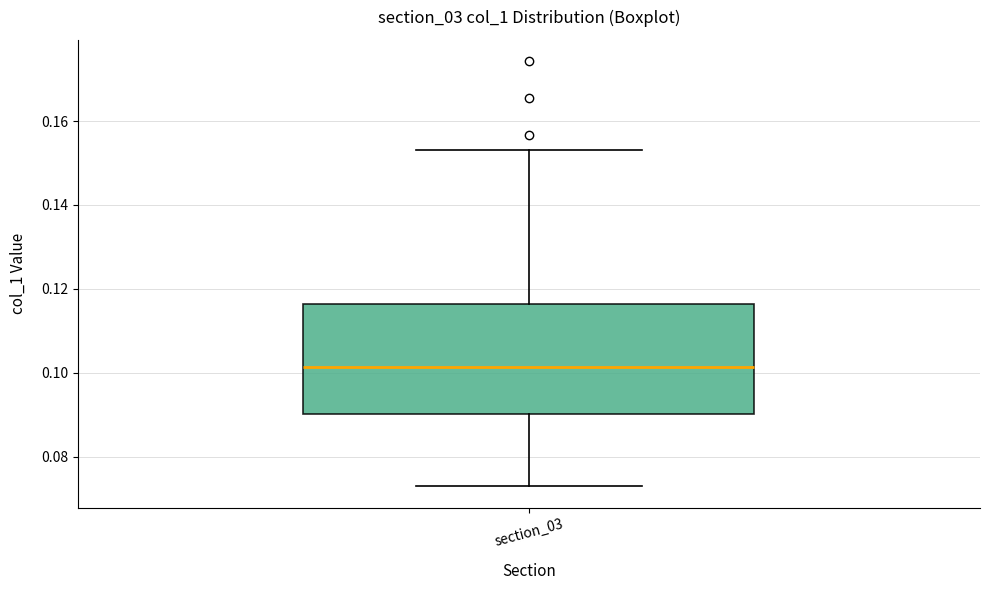

Read this box plot against the y-axis: the position of the median line, the range covered by the box, and the ends of both whiskers. The values are not printed on the chart, so give them approximately, as read against the axis.

median 0.102, box 0.090 to 0.116, whiskers 0.072 to 0.154